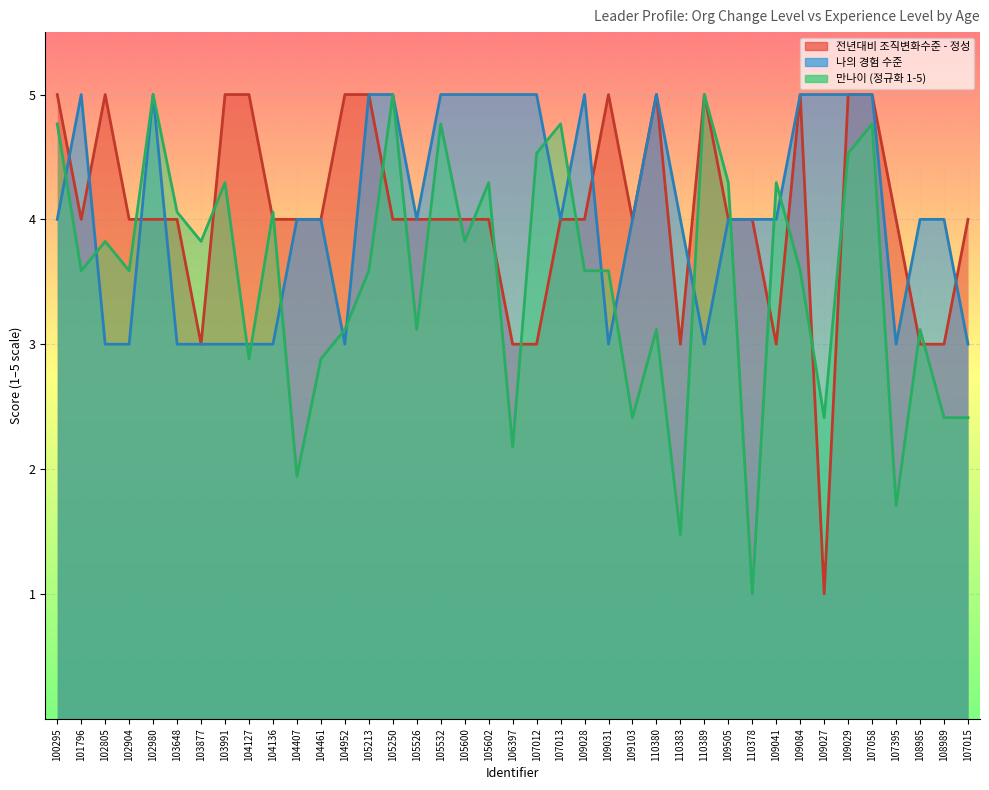

At which category is the sum across all series the highest?

107058